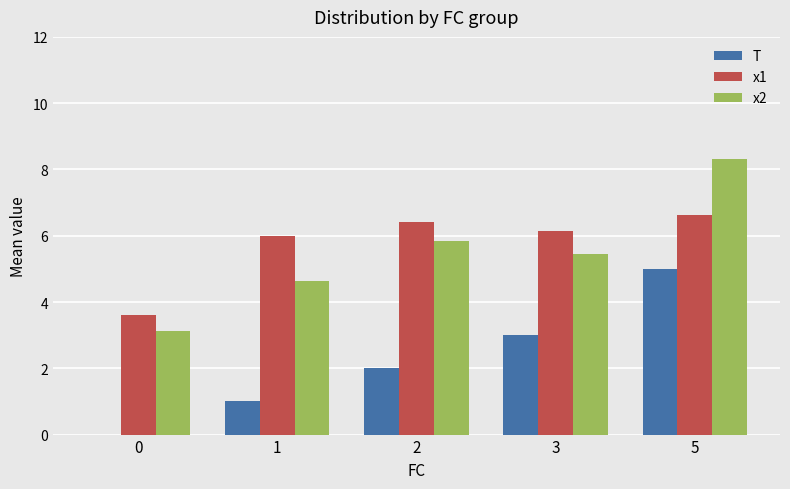

At which category is the sum across all series the highest?

5